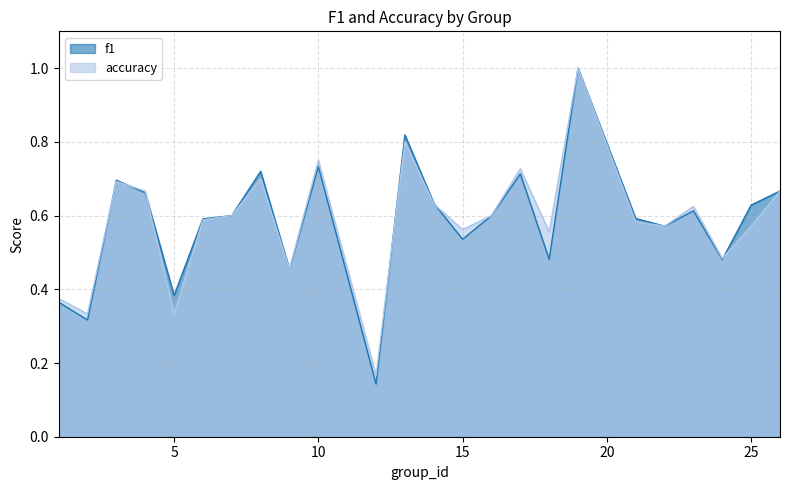

At 9, list the series in order from largest to smallest.

f1, accuracy